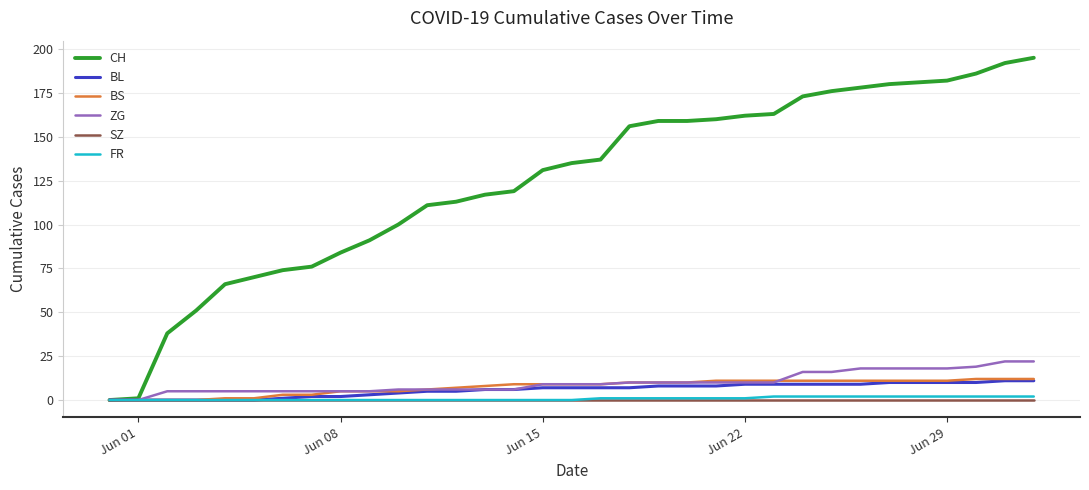

Which series has the largest range (max minus min)?

CH